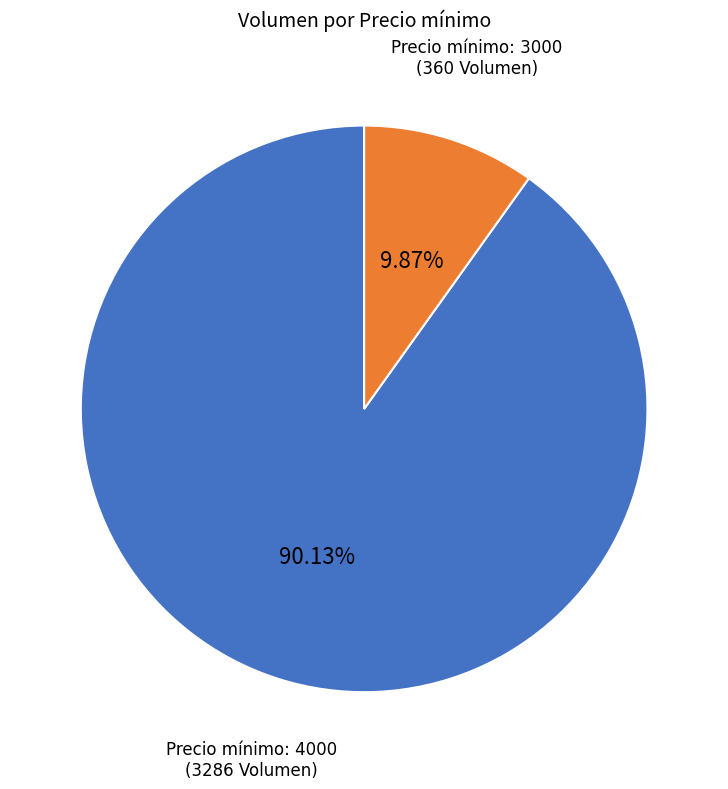

Does any single category account for the majority?

Yes